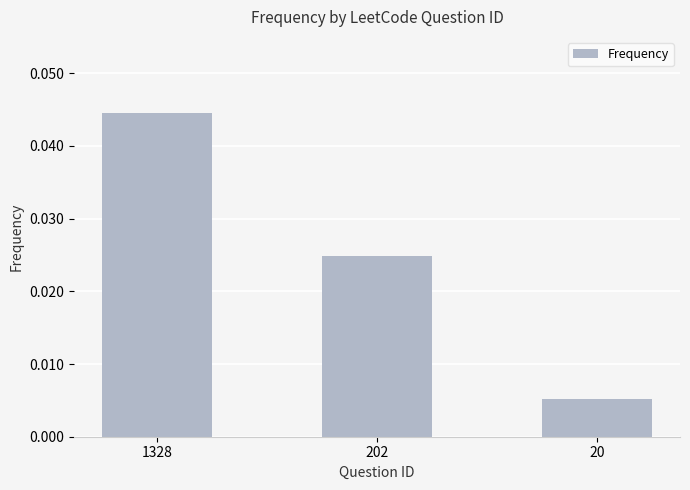

Which label corresponds to the largest value in the chart?

1328